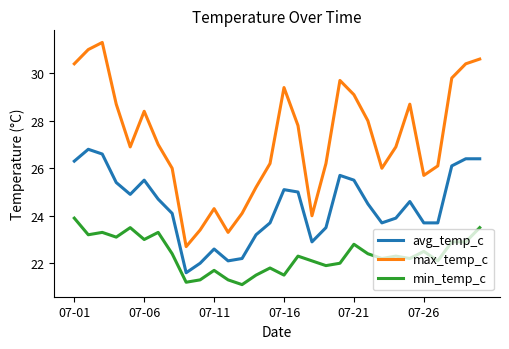

What is the difference between the maximum and minimum values in the max_temp_c series?

8.6